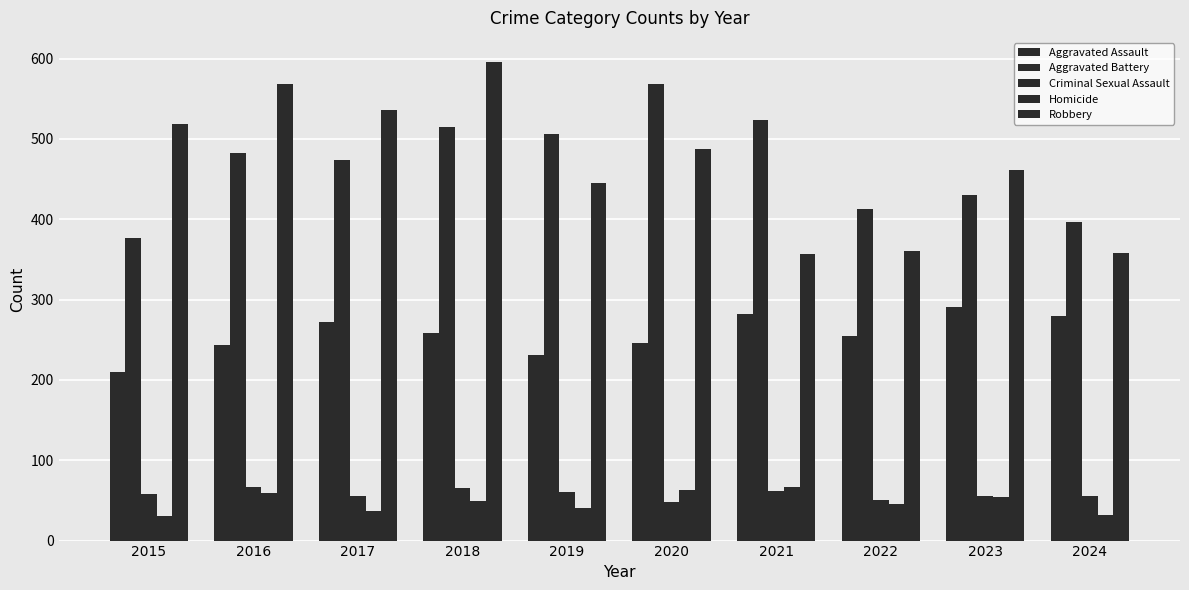

How many groups of bars are there?

10